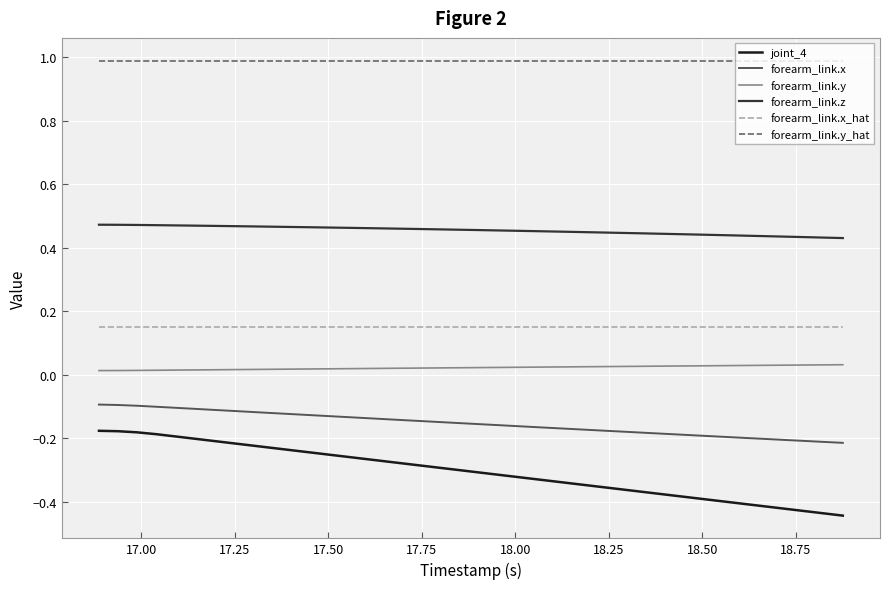

Which series has the largest range (max minus min)?

joint_4